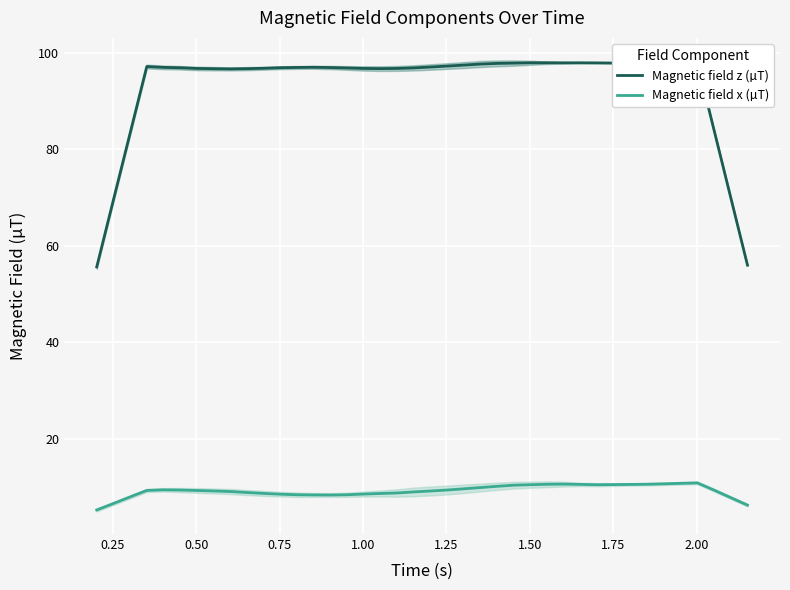

What is the average value of the Magnetic field x (µT) series?

9.2